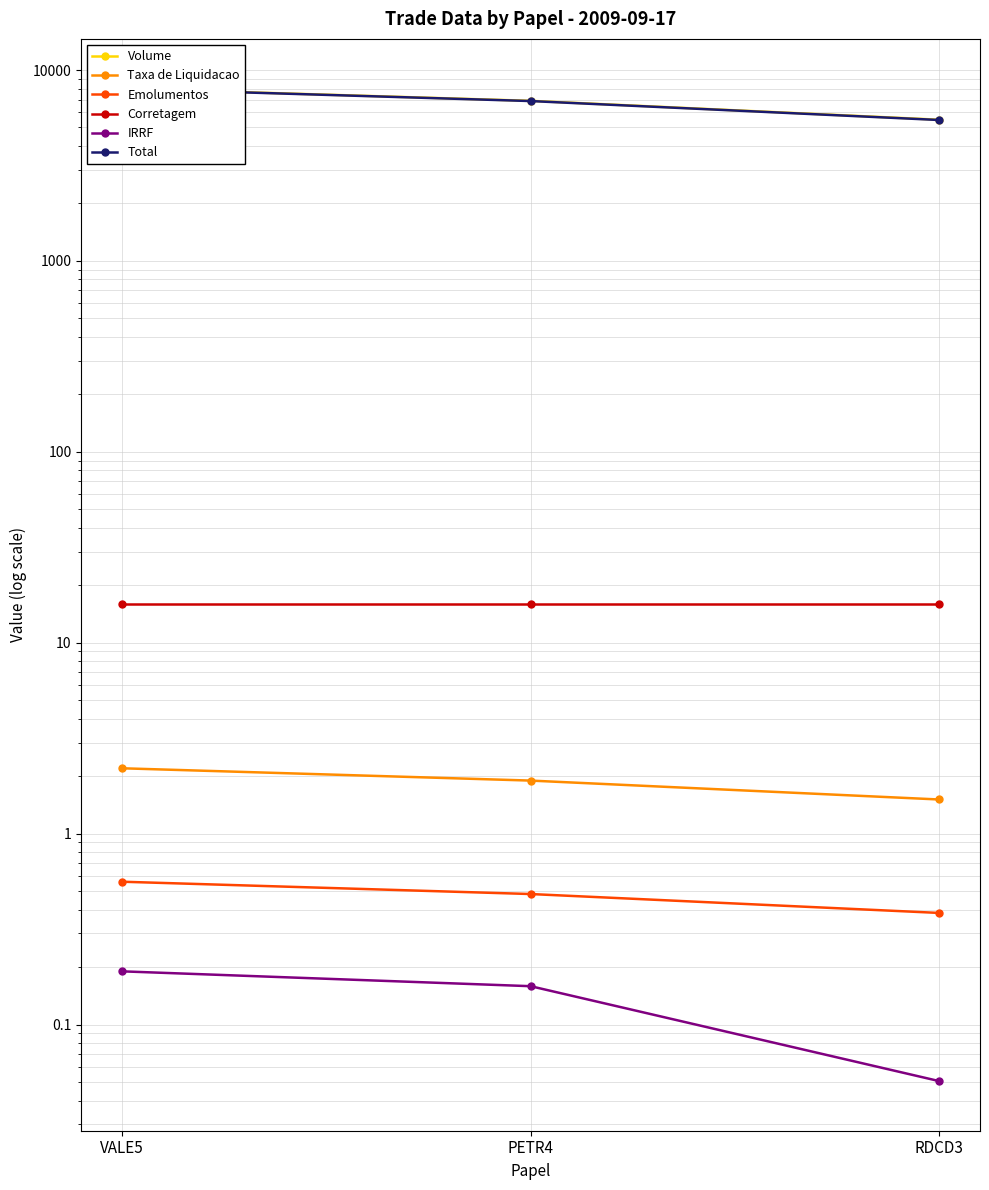

What are all the series names shown in the legend?

Volume, Taxa de Liquidacao, Emolumentos, Corretagem, IRRF, Total